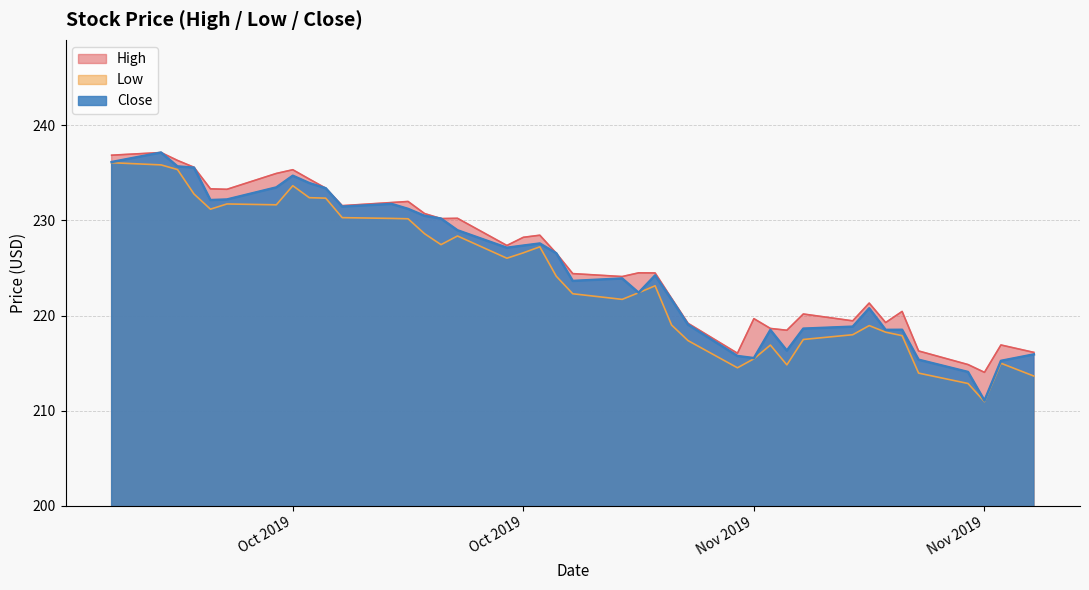

At which label is Low closest to 223?

2019-11-06